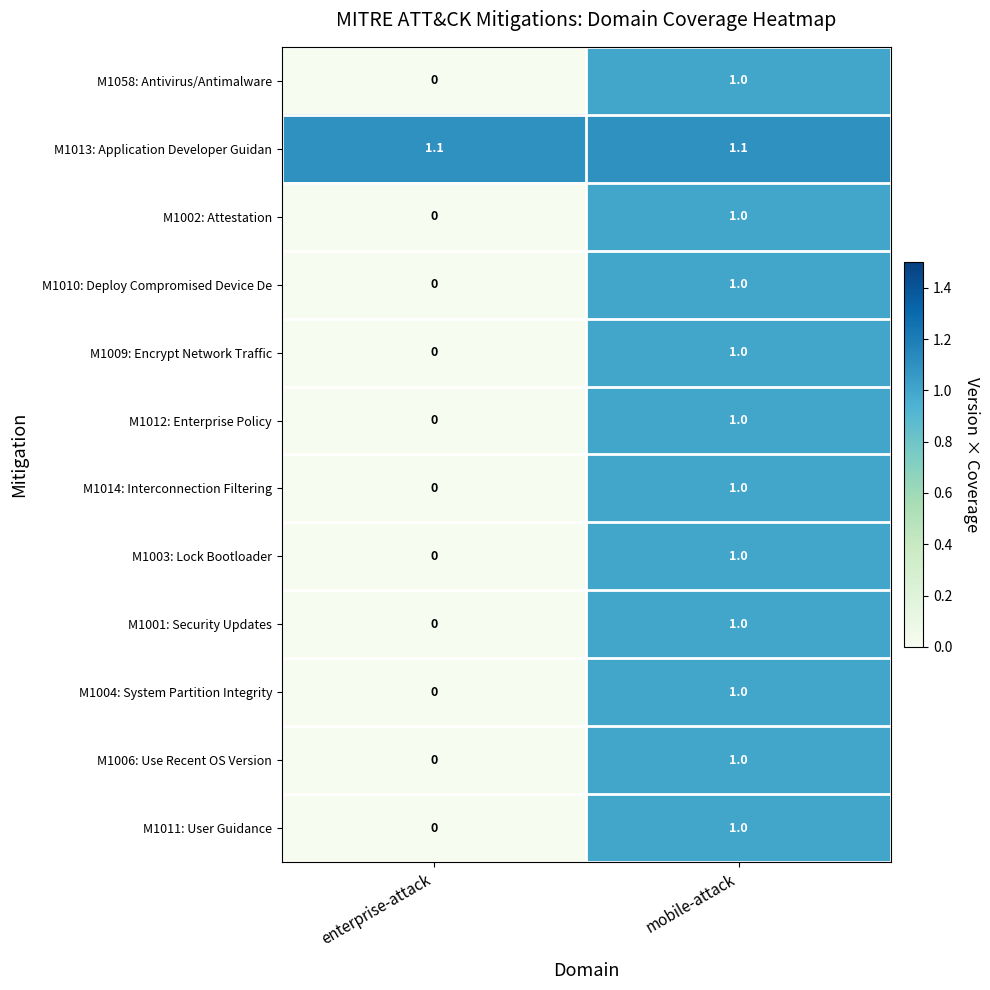

What is the average value of the M1006: Use Recent OS Version series?

0.5